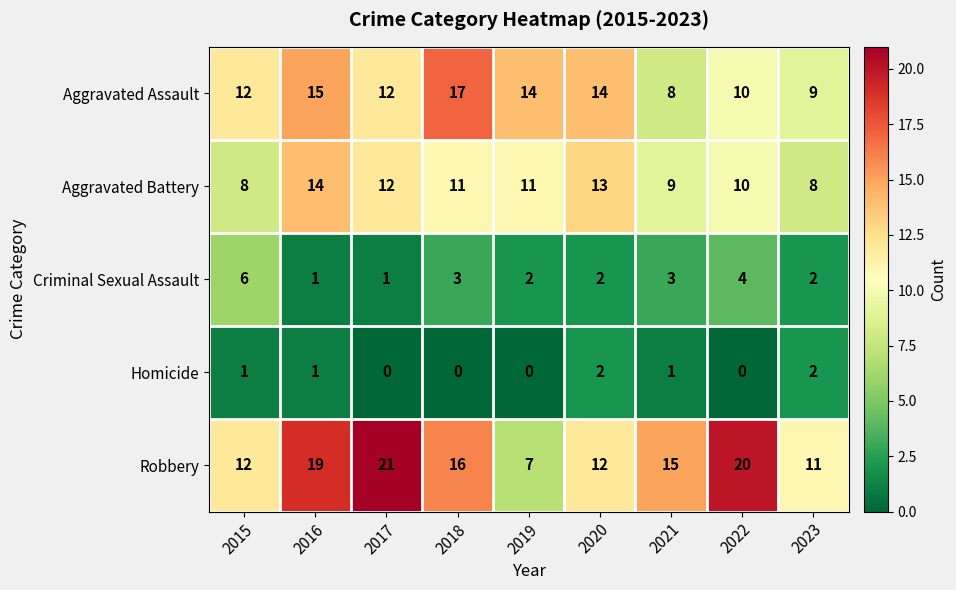

Which category has the highest value across all series?

2017